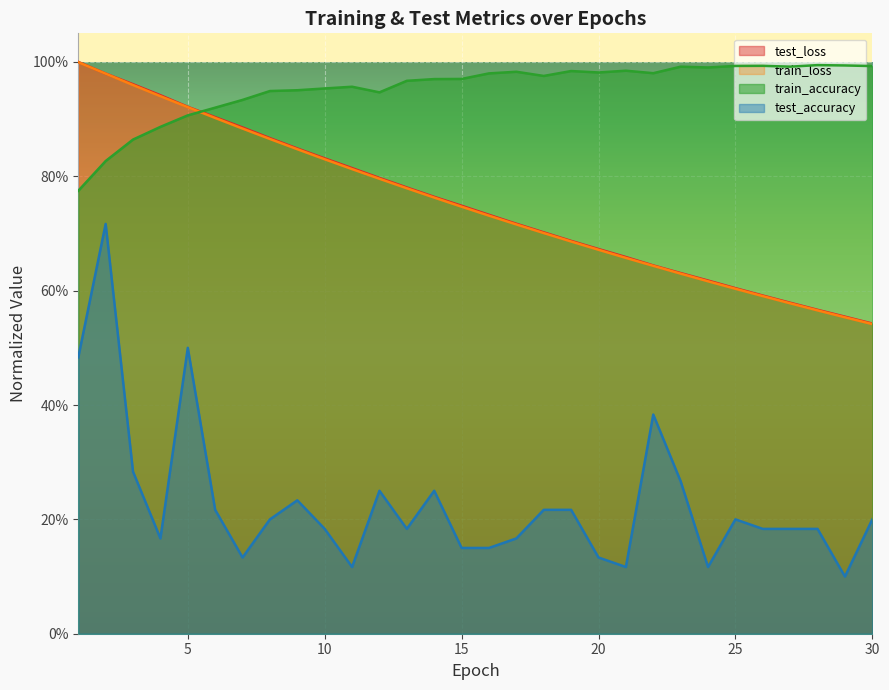

The value of test_accuracy at 20 is 0.1. True or false?

True